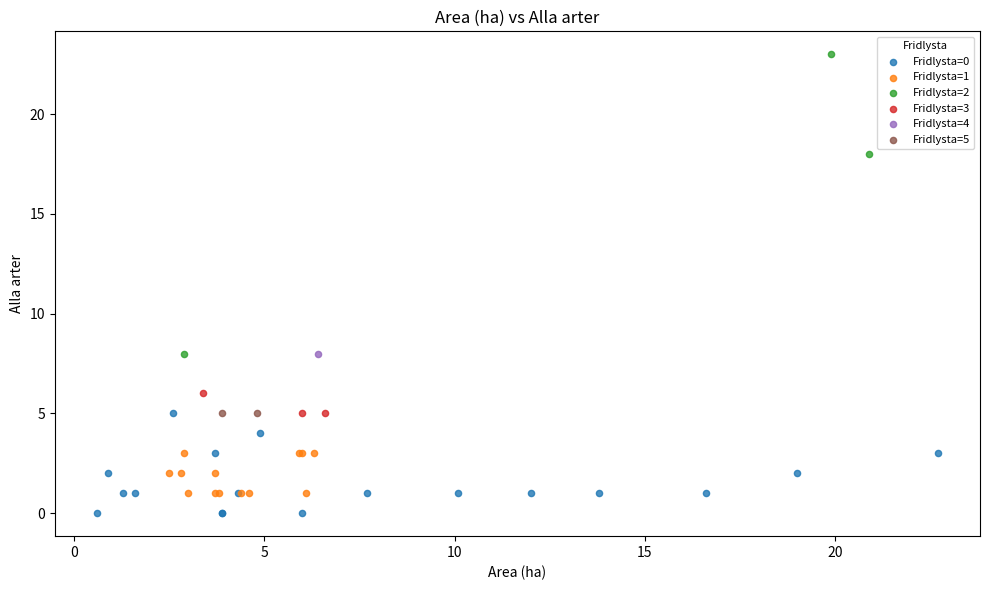

Which series reaches the minimum Y coordinate?

Fridlysta=0